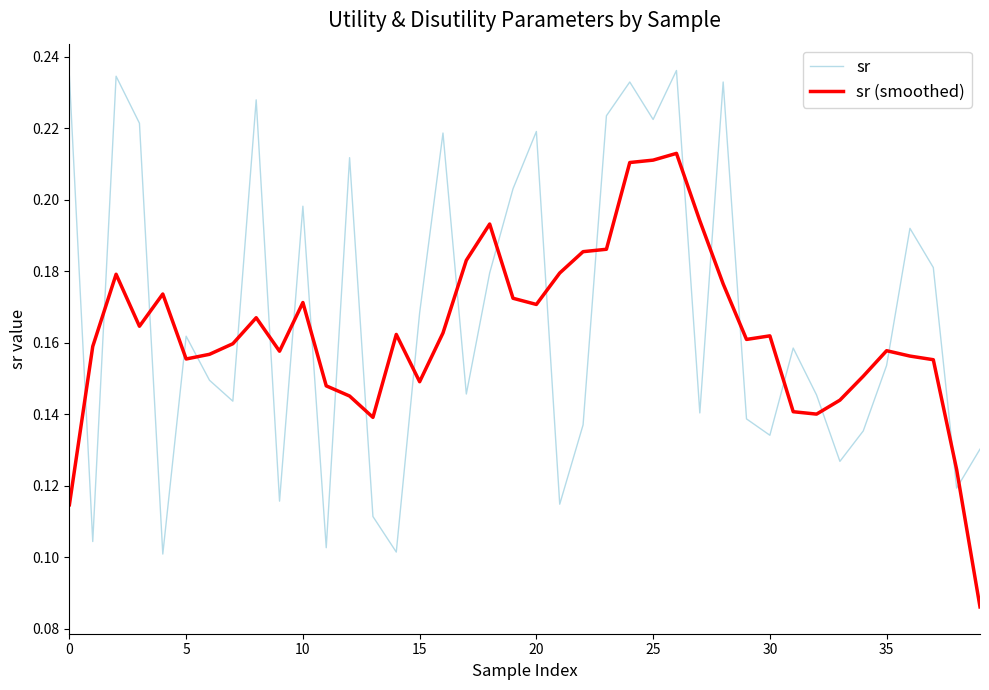

How many times do sr and sr (smoothed) cross each other?

24